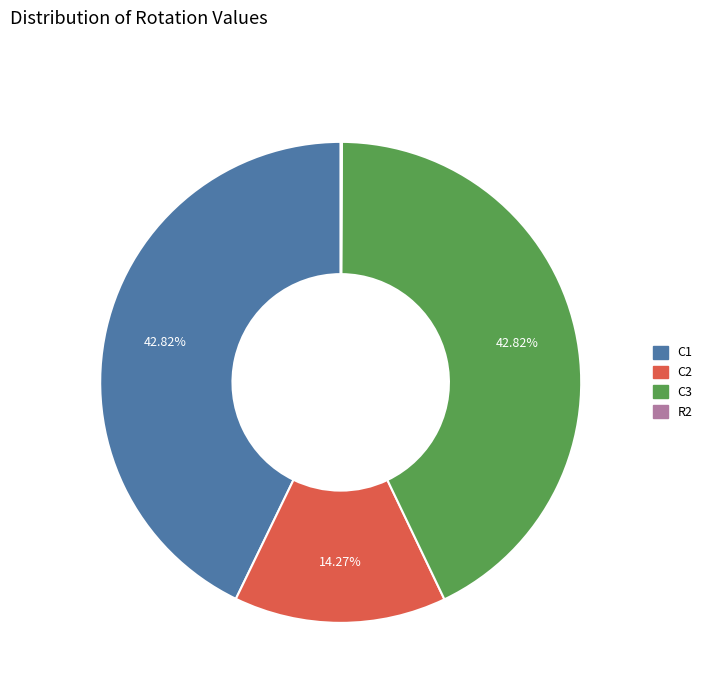

Does any single category account for the majority?

No